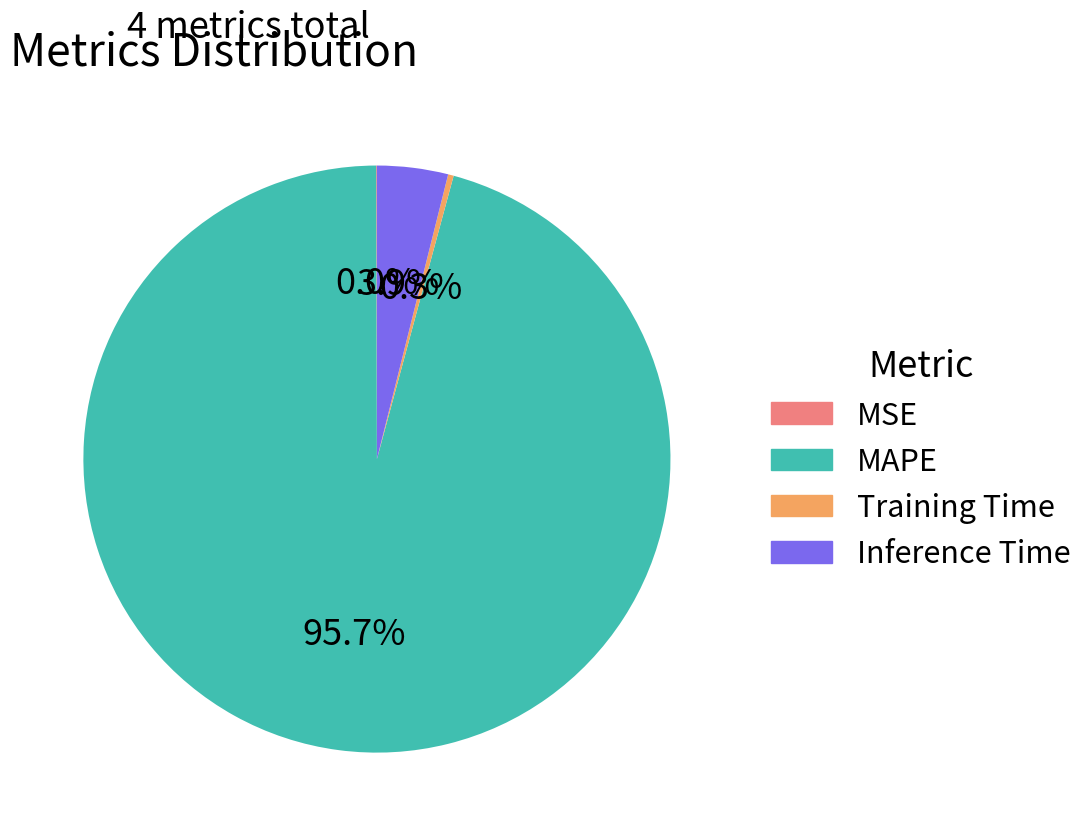

Between Training Time and Inference Time, which is larger?

Inference Time